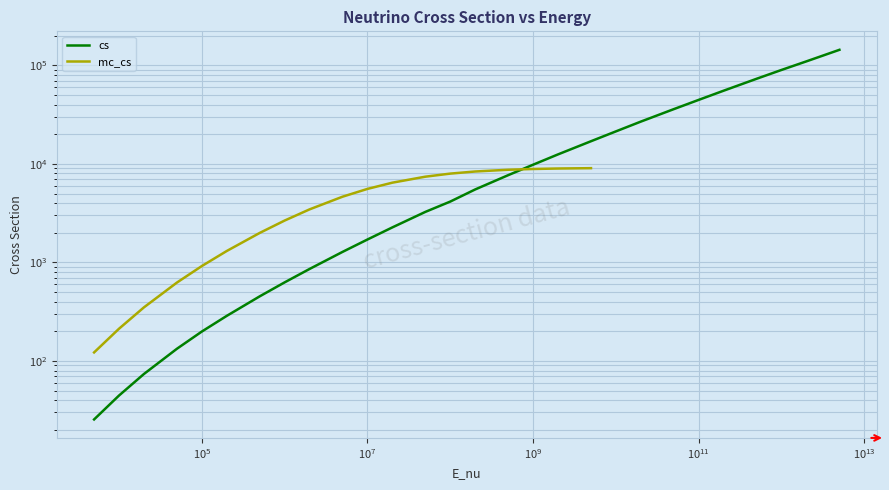

What is the greatest value displayed?

144000.0